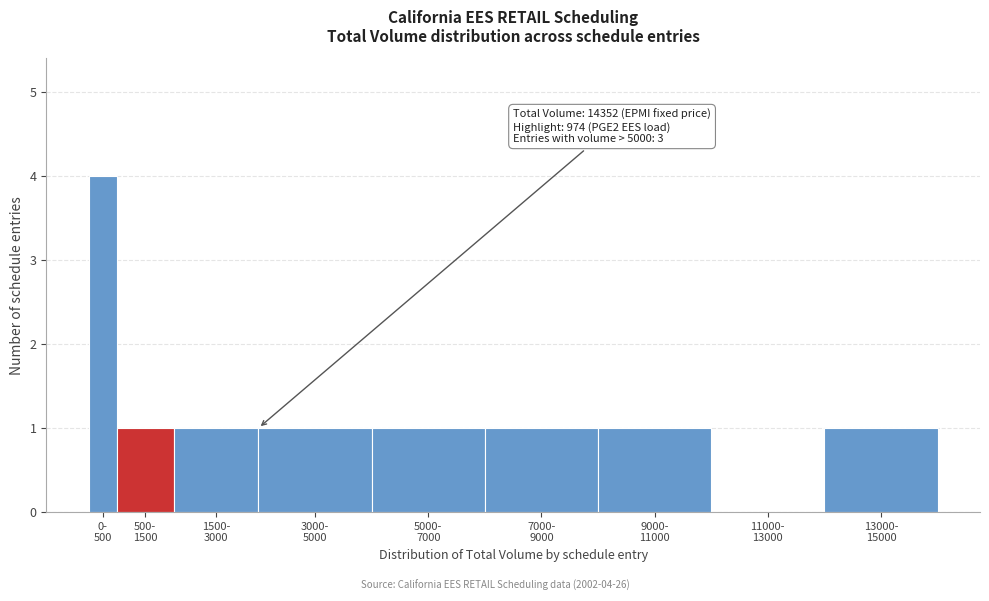

What is the sum of all values?

11